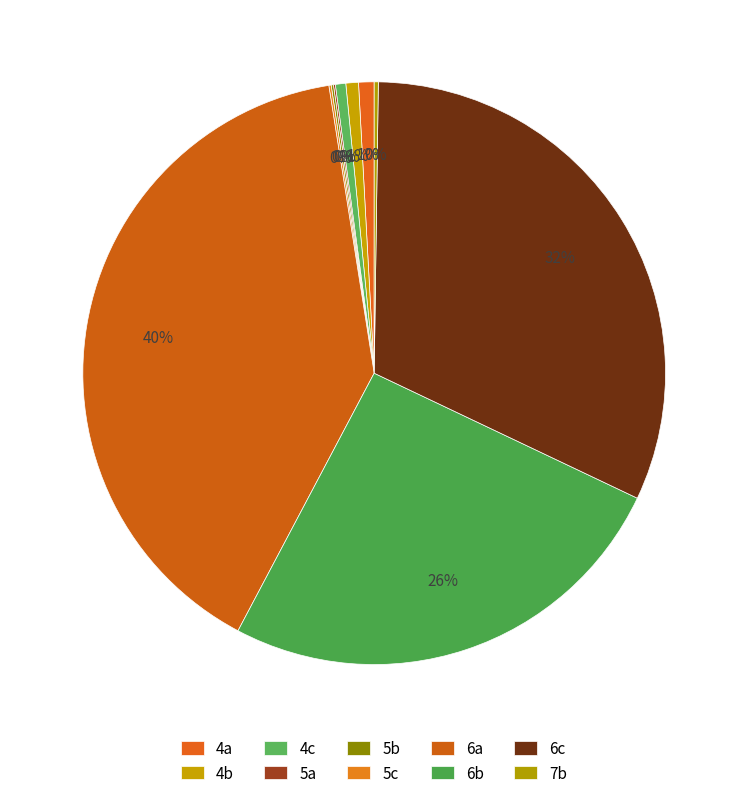

The 4c slice represents 1% of the pie. True or false?

True